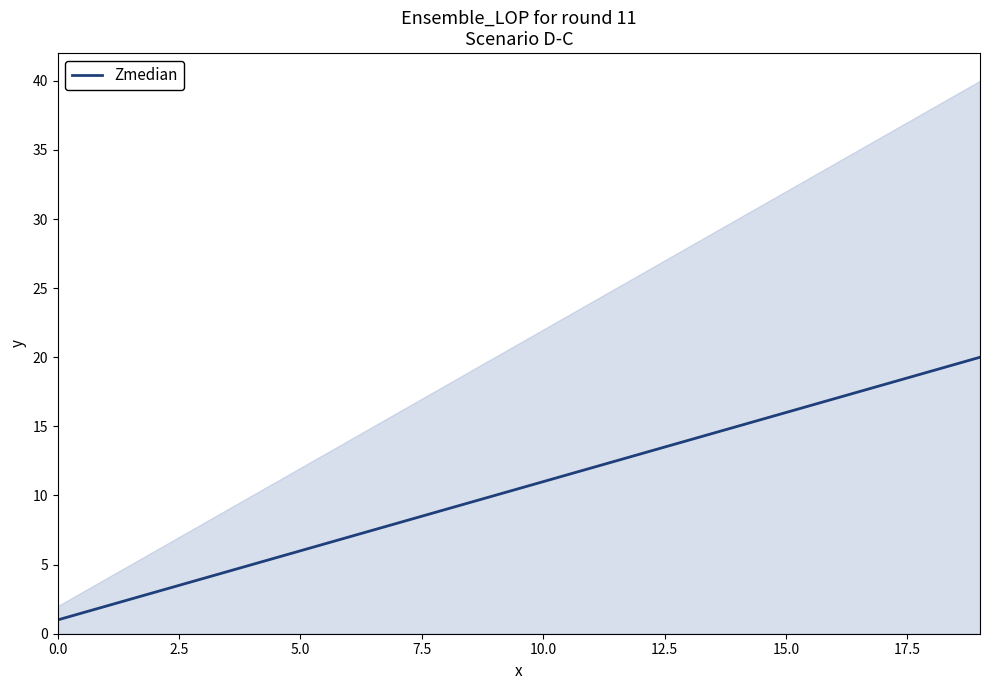

What is the highest value of the Zmedian series?

20